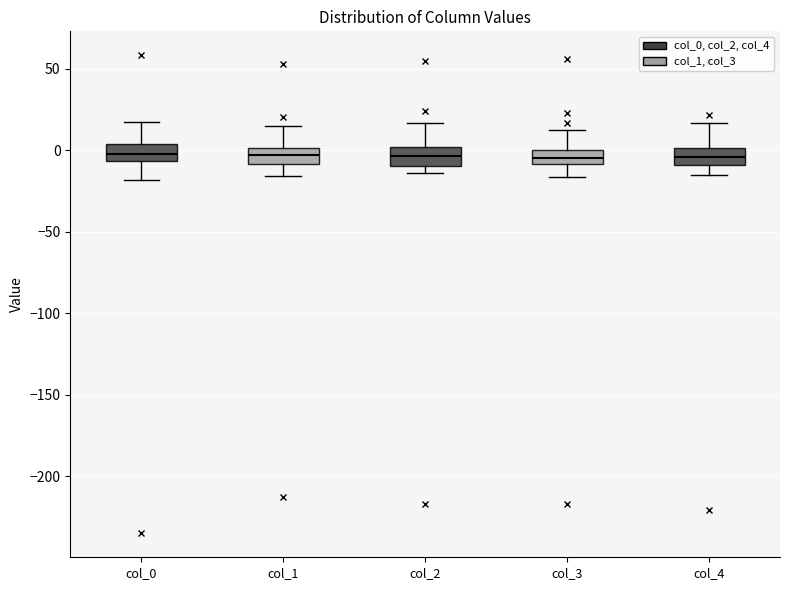

Reading left to right, transcribe this box plot: for each box, give where its median line is, the range the box spans, and where its two whiskers end, as read against the y-axis. The values are not printed on the chart, so give them approximately, as read against the axis.

col_0: median 0, box -5 to 5, whiskers -20 to 15
col_1: median -5, box -10 to 0, whiskers -15 to 15
col_2: median -5, box -10 to 0, whiskers -15 to 15
col_3: median -5, box -10 to 0, whiskers -15 to 10
col_4: median -5, box -10 to 0, whiskers -15 to 15